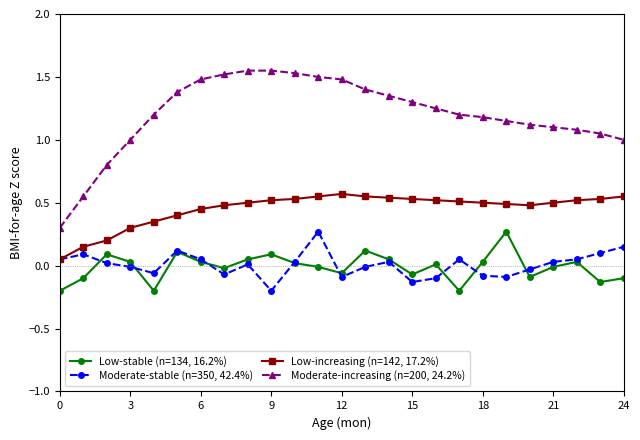

True or false: Low-increasing (n=142, 17.2%) and Low-stable (n=134, 16.2%) intersect in this chart.

False